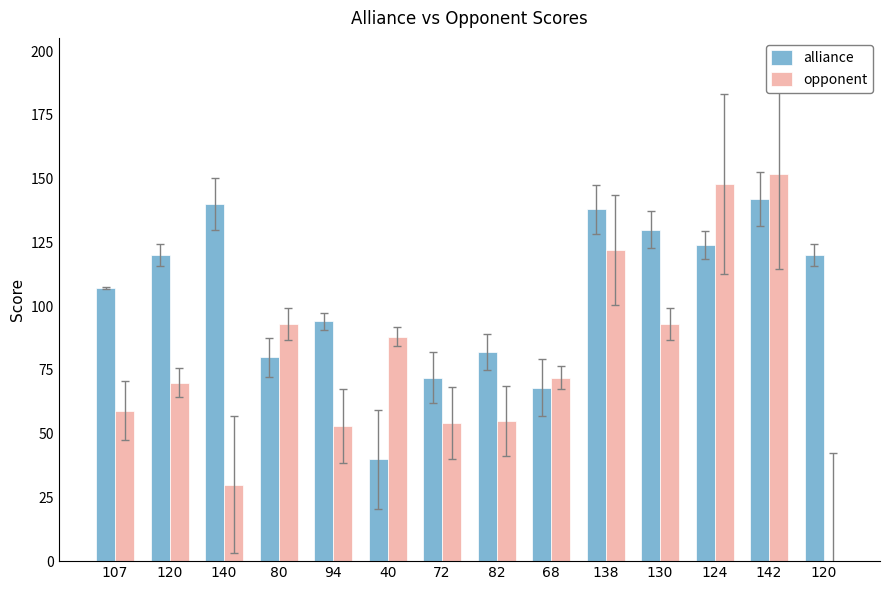

What are all the series names shown in the legend?

alliance, opponent